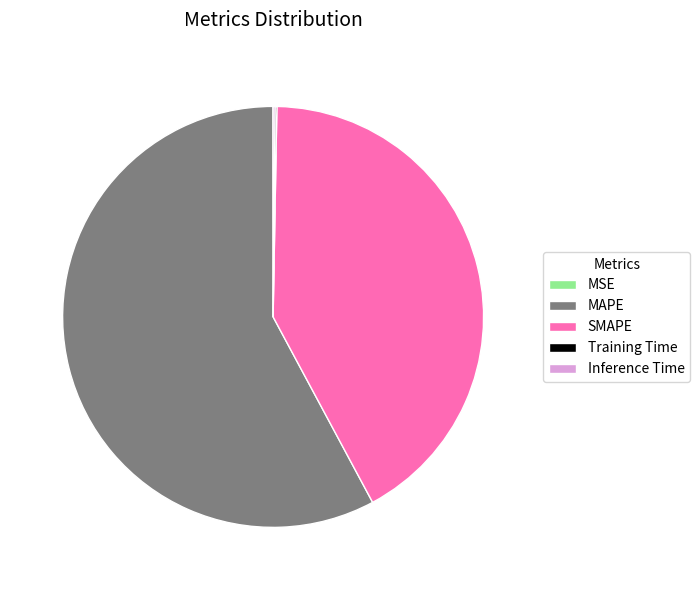

The SMAPE slice represents 34% of the pie. True or false?

False